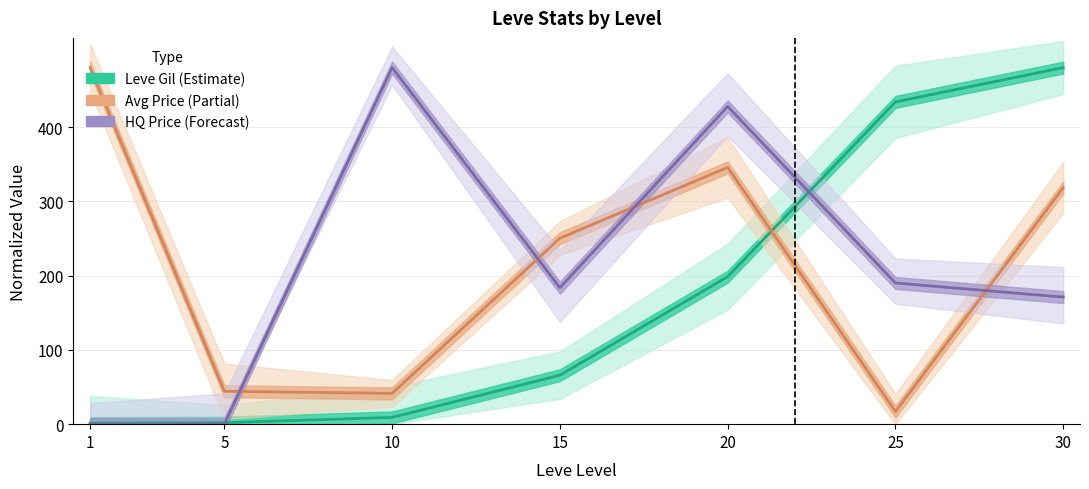

At which label does Leve Gil reach its peak?

30